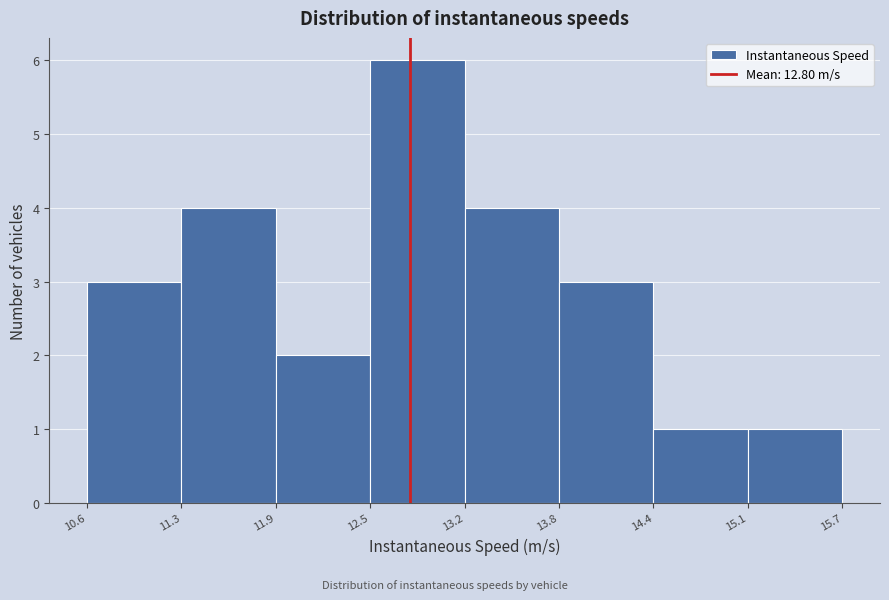

Reading left to right, list every bar in this chart as the range it spans on the x-axis followed by its height. The values are not printed on the chart, so give them approximately, as read against the axis.

10.6 to 11.3: 3
11.3 to 11.9: 4
11.9 to 12.5: 2
12.5 to 13.2: 6
13.2 to 13.8: 4
13.8 to 14.4: 3
14.4 to 15.1: 1
15.1 to 15.7: 1